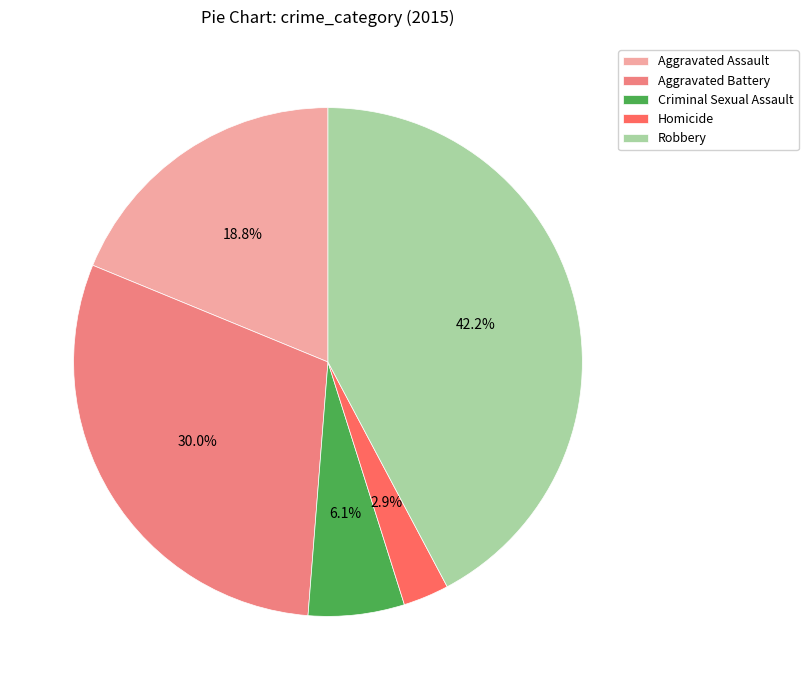

To the nearest percent, what percentage of the pie is Robbery?

42%